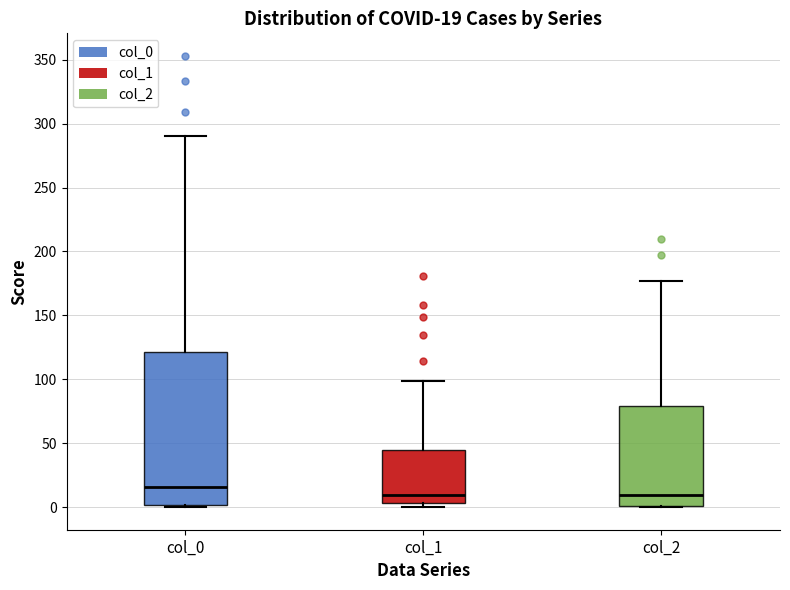

Which box has the highest median line?

col_0